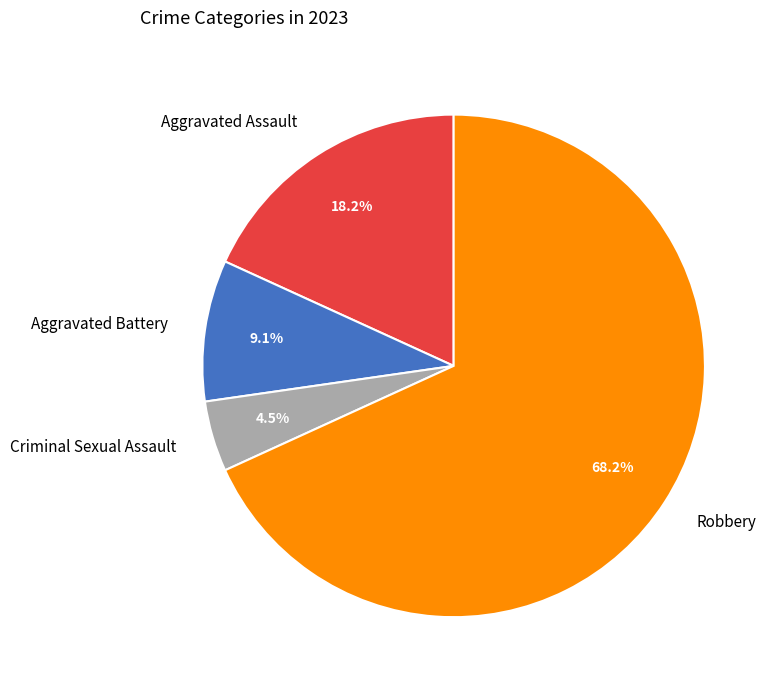

Rank the categories by value from lowest to highest.

Criminal Sexual Assault, Aggravated Battery, Aggravated Assault, Robbery